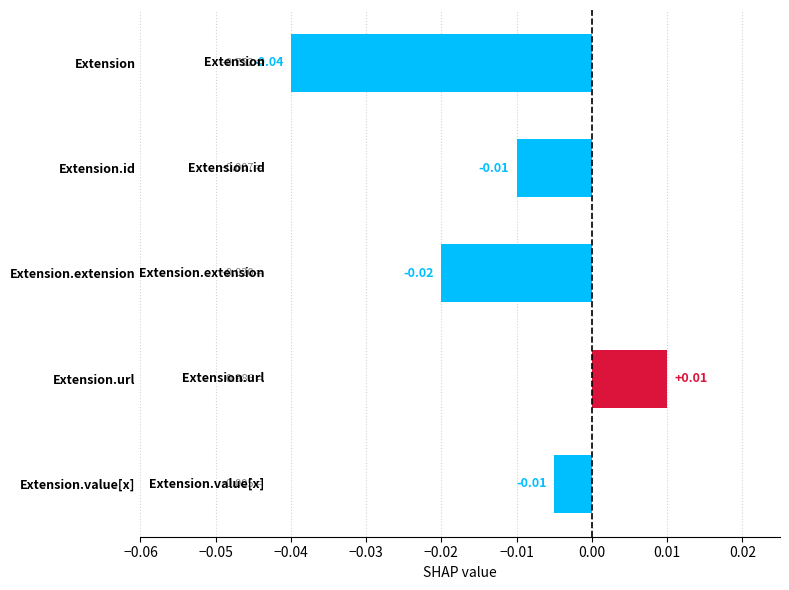

How many bars are there in total?

5